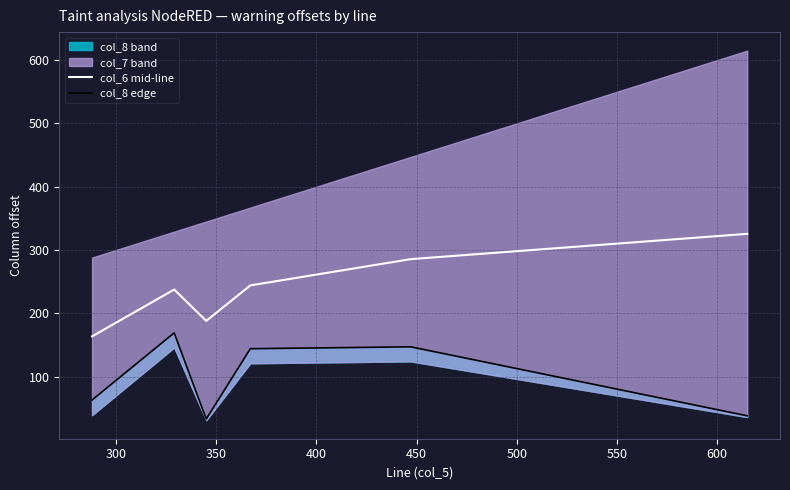

What is the highest value of the col_6 mid-line series?

325.5